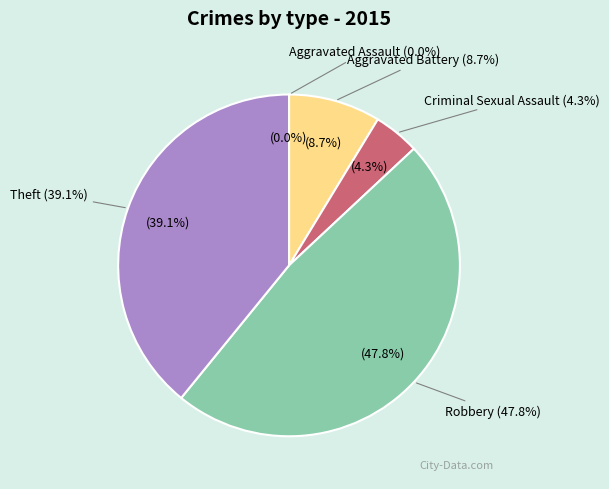

What is the total percentage of Criminal Sexual Assault and Robbery?

52.2%